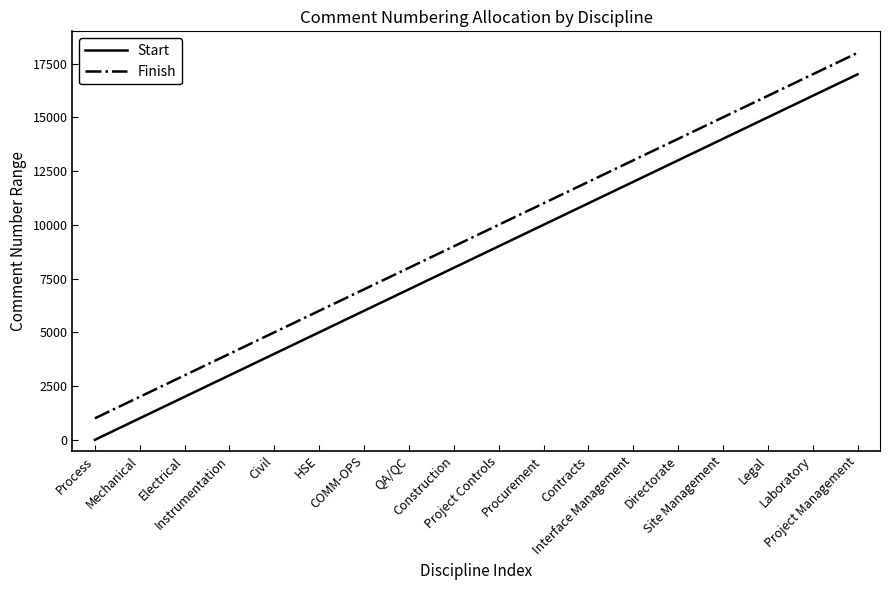

Reading left to right, extract all data points from this chart.

Start: Process=1	Mechanical=1001	Electrical=2001	Instrumentation=3001	Civil=4001	HSE=5001	COMM-OPS=6001	QA/QC=7001	Construction=8001	Project Controls=9001	Procurement=10001	Contracts=11001	Interface Management=12001	Directorate=13001	Site Management=14001	Legal=15001	Laboratory=16001	Project Management=17001
Finish: Process=1000	Mechanical=2000	Electrical=3000	Instrumentation=4000	Civil=5000	HSE=6000	COMM-OPS=7000	QA/QC=8000	Construction=9000	Project Controls=10000	Procurement=11000	Contracts=12000	Interface Management=13000	Directorate=14000	Site Management=15000	Legal=16000	Laboratory=17000	Project Management=18000